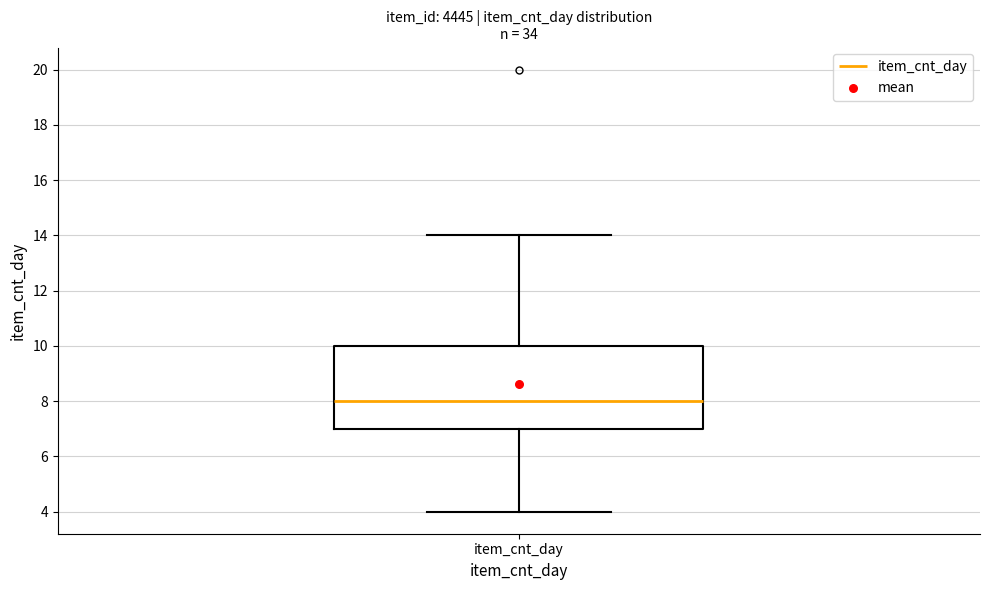

Read this box plot against the y-axis: the position of the median line, the range covered by the box, and the ends of both whiskers. The values are not printed on the chart, so give them approximately, as read against the axis.

median 8, box 7 to 10, whiskers 4 to 14